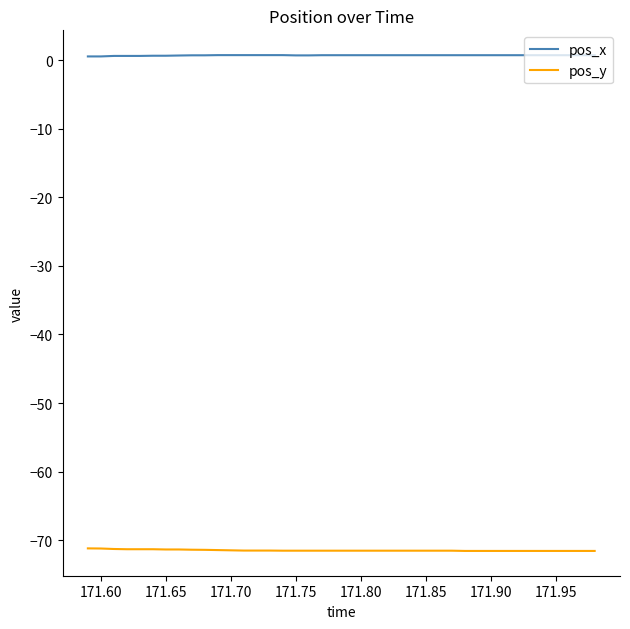

True or false: pos_x and pos_y cross at least once.

False